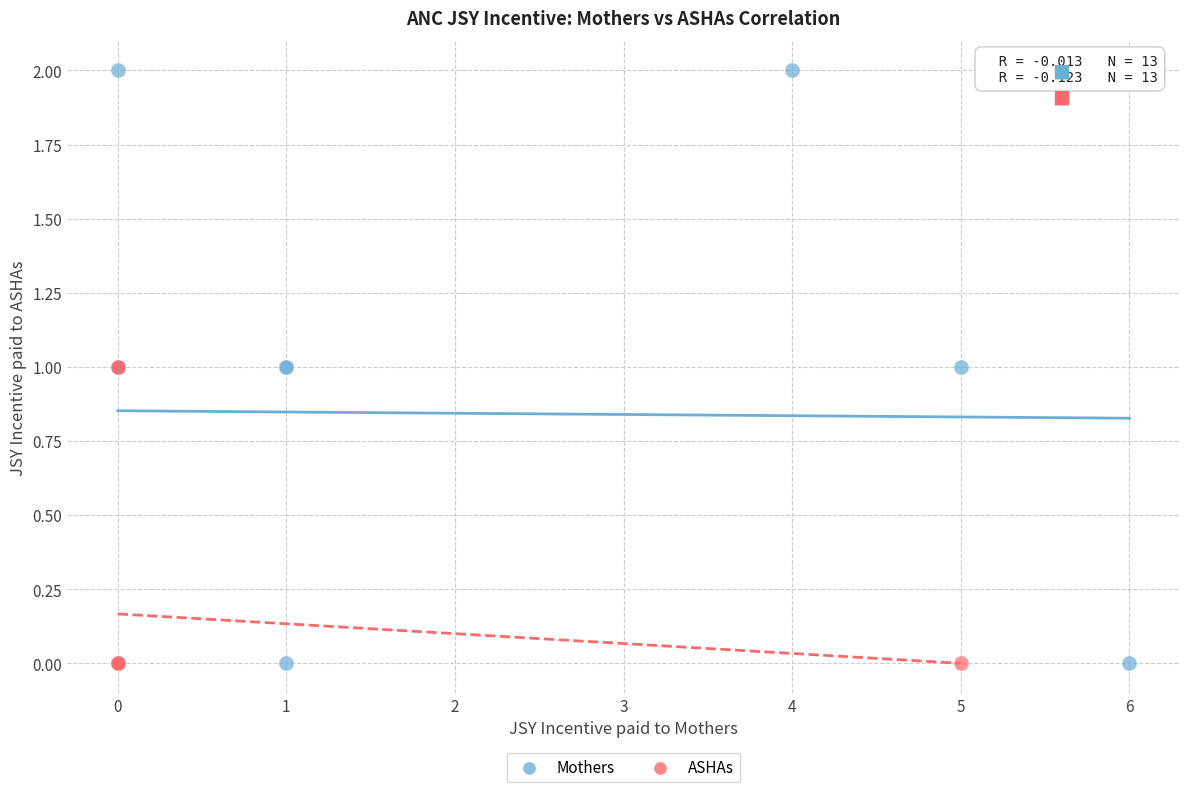

Which series contains the highest Y value?

Mothers